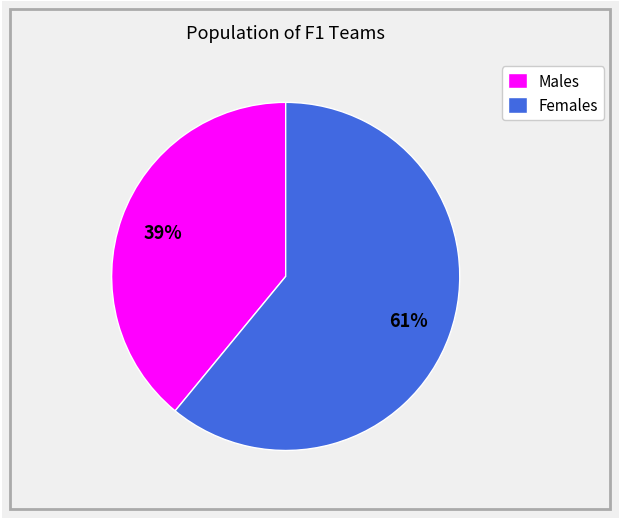

The Females slice represents 61% of the pie. True or false?

True